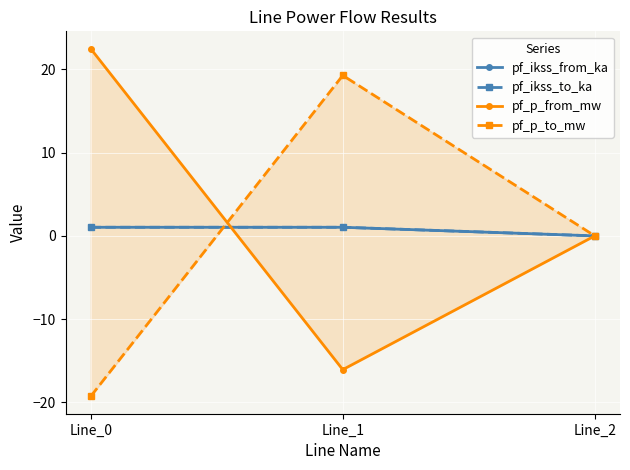

At how many categories does at least one series exceed 5?

2